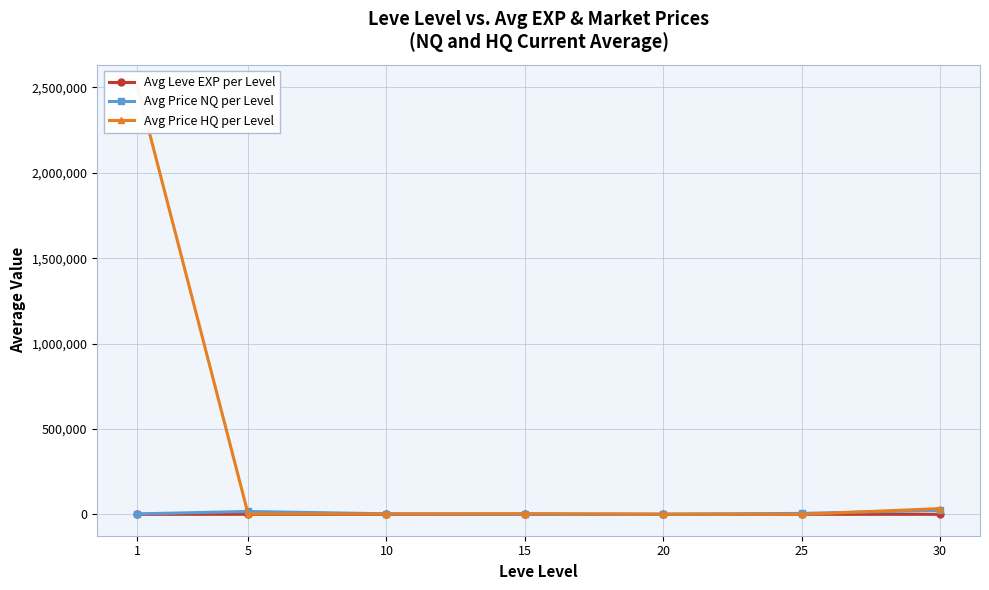

Which series has the largest range (max minus min)?

Avg Price HQ per Level